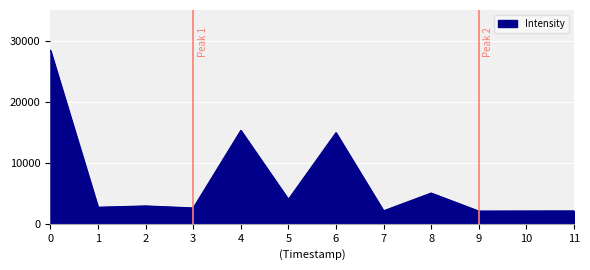

Which has a higher value, 9 or 8?

8